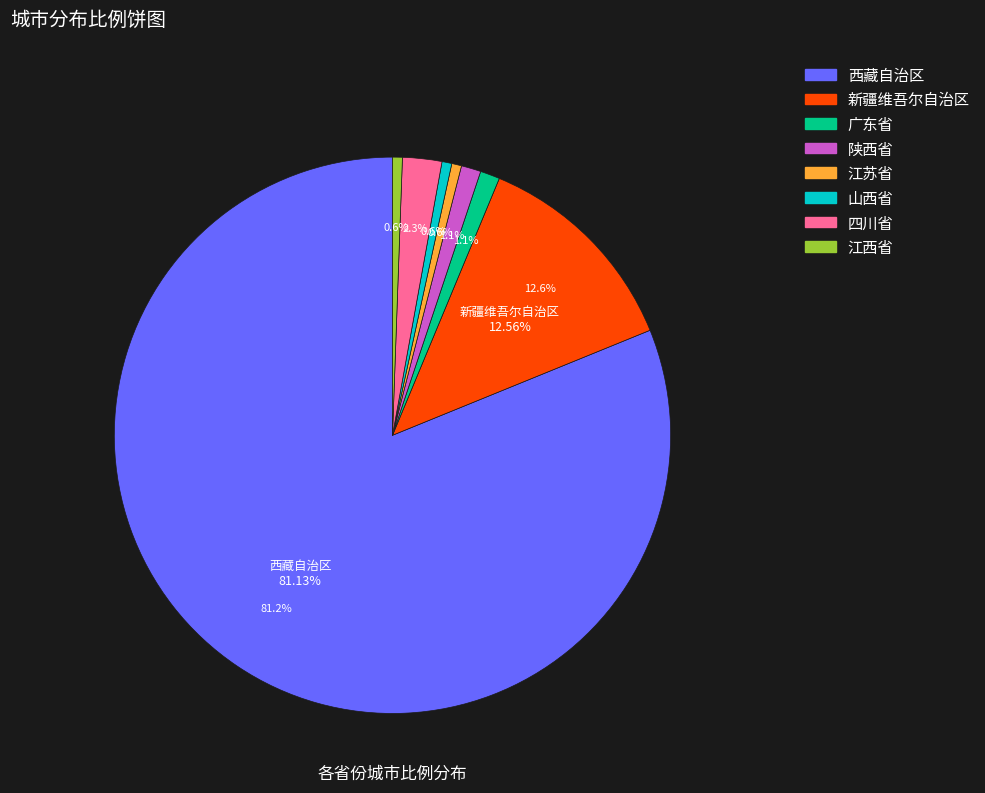

Rank the categories by value from highest to lowest.

西藏自治区, 新疆维吾尔自治区, 四川省, 广东省, 陕西省, 江苏省, 山西省, 江西省